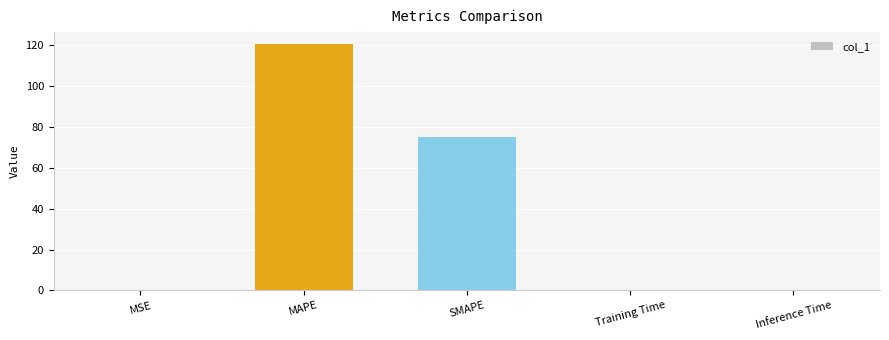

The value at SMAPE is 75.2. True or false?

True